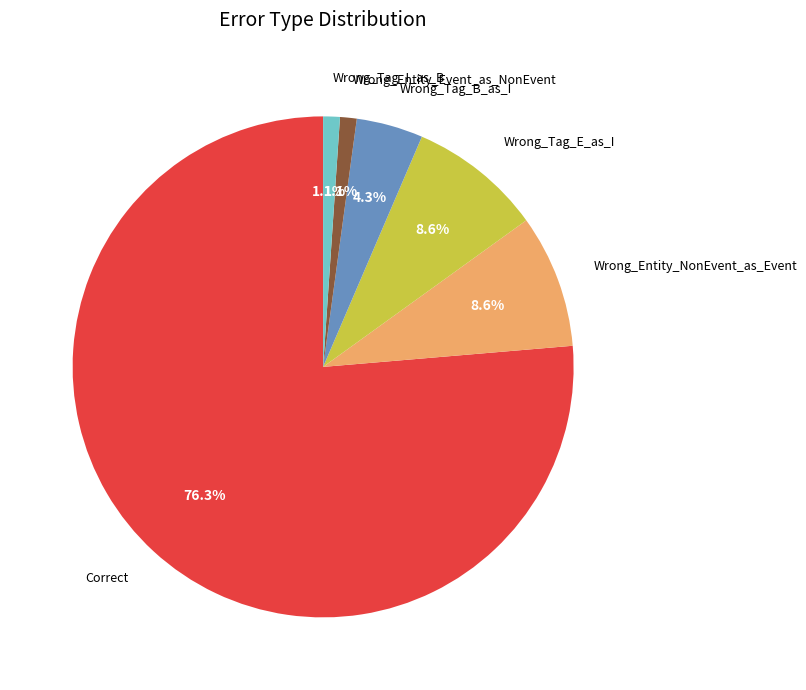

Which slice is the largest?

Correct